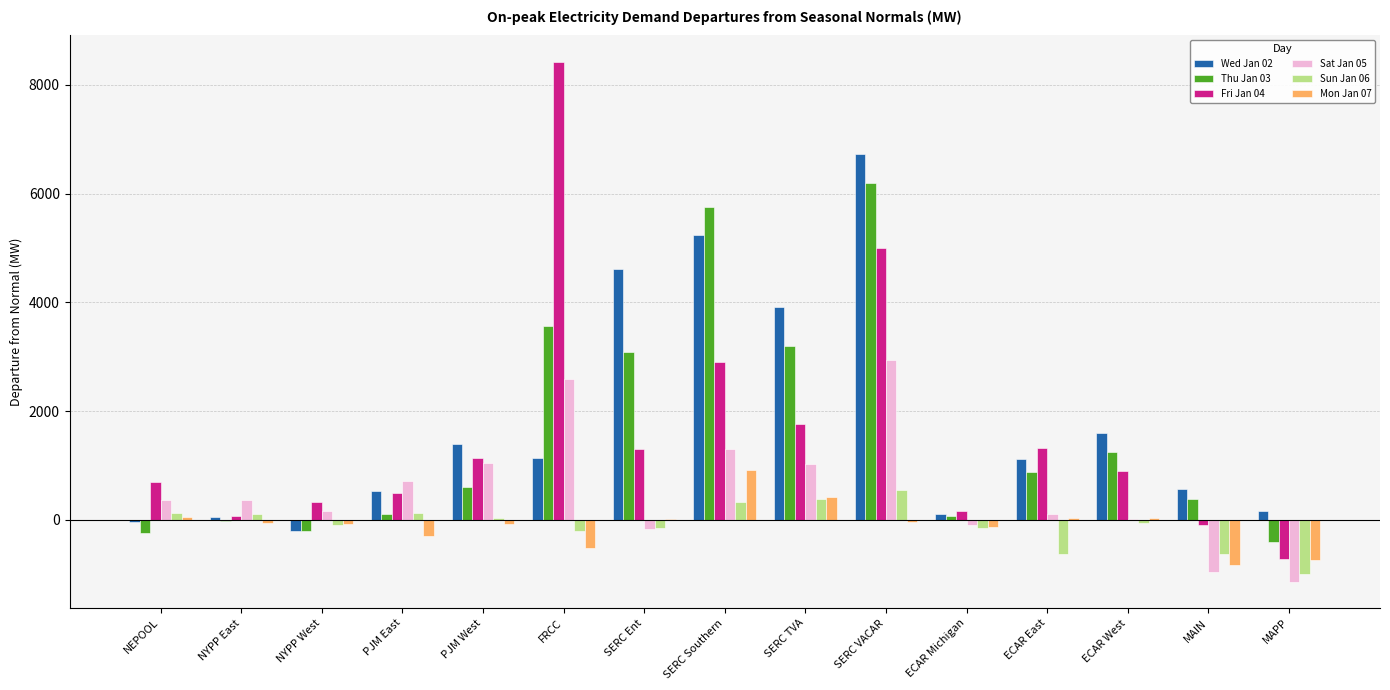

Are the bars grouped side by side (vs. stacked)?

Yes